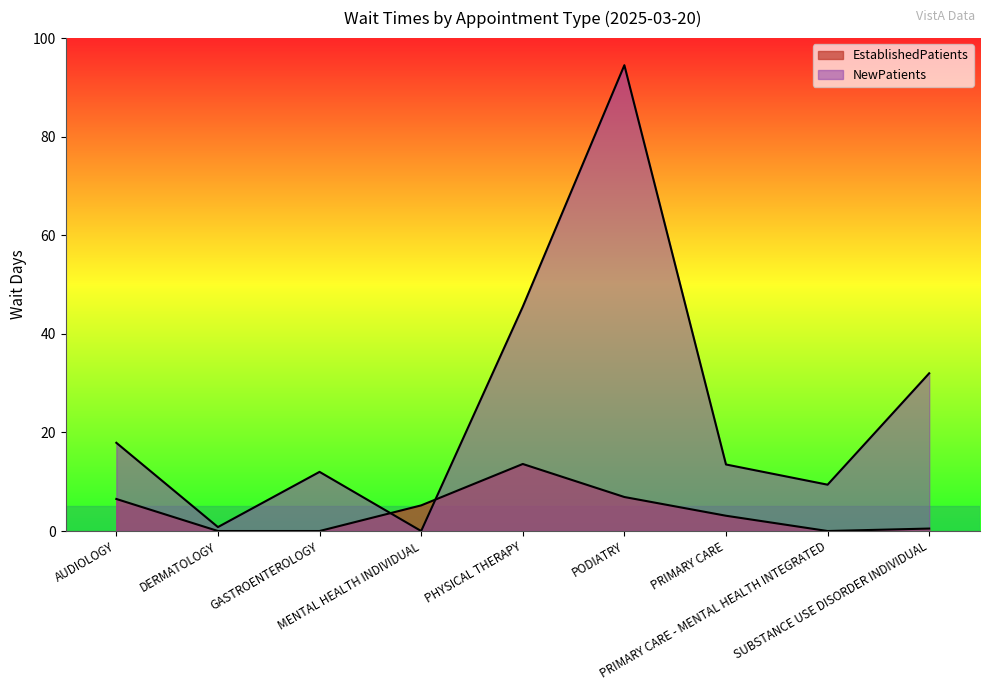

What is the difference between the maximum and second lowest values in the EstablishedPatients series?

13.6